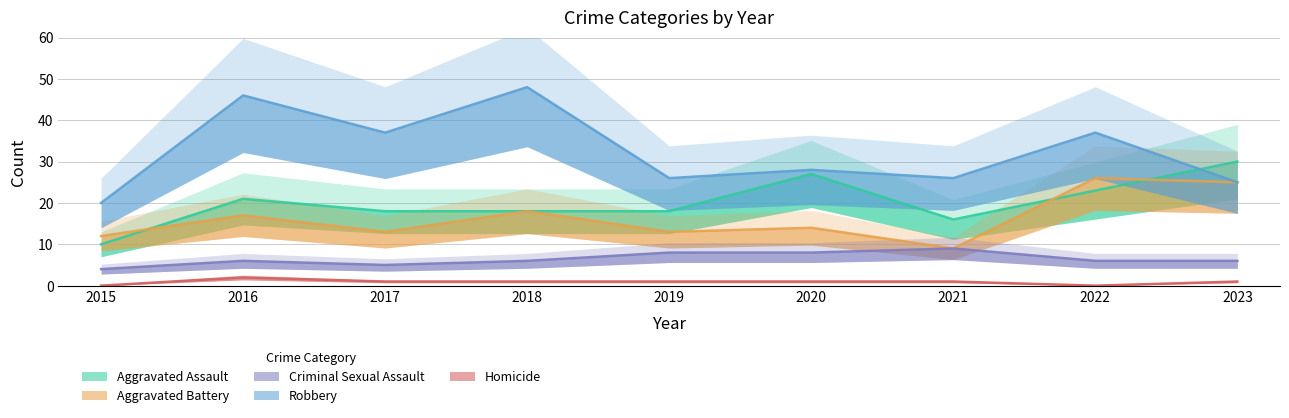

Which series has the widest spread of values?

Robbery